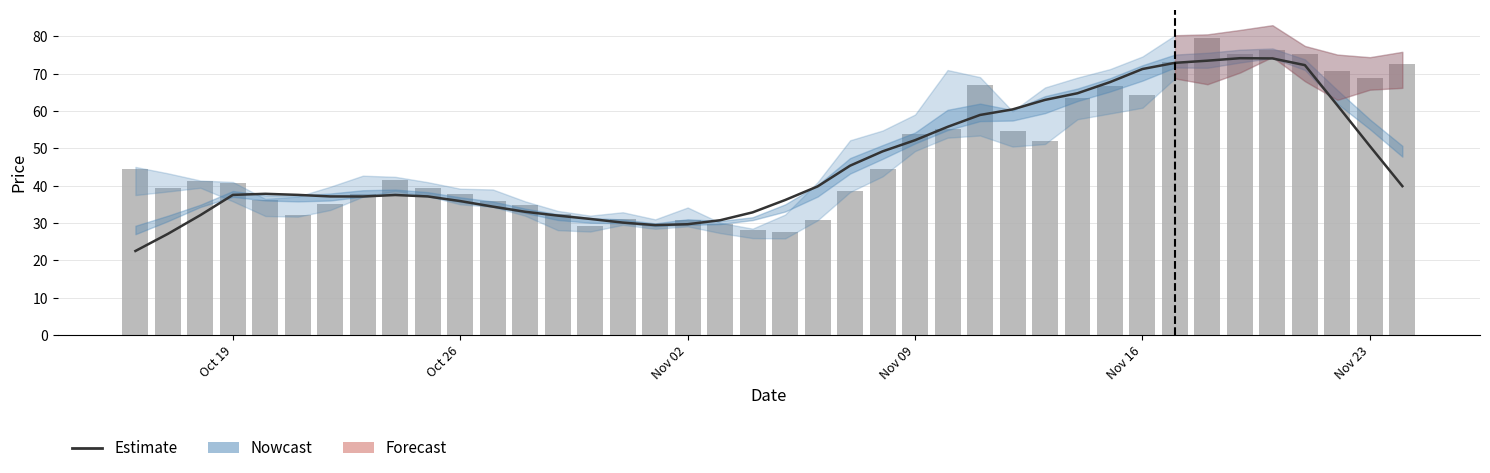

Reading right to left, transcribe all the data shown in this chart.

close: 39.9	50.6	61.5	72.3	74.1	74.2	73.5	72.9	71.3	67.8	64.8	63.0	60.5	59.0	55.8	52.2	49.2	45.4	39.8	36.2	32.9	30.8	29.7	29.5	30.1	31.1	32.0	33.0	34.4	35.9	37.1	37.5	37.1	37.1	37.6	37.8	37.5	32.1	27.1	22.5
open: 72.7	68.9	70.8	75.2	76.4	75.4	79.5	73.0	64.3	66.8	63.5	51.9	54.6	66.9	55.2	53.9	44.4	38.6	30.9	27.7	28.1	29.7	30.7	29.7	31.1	29.2	32.5	34.9	36.0	37.9	39.4	41.4	37.9	35.1	32.1	36.1	40.7	41.4	39.4	44.5